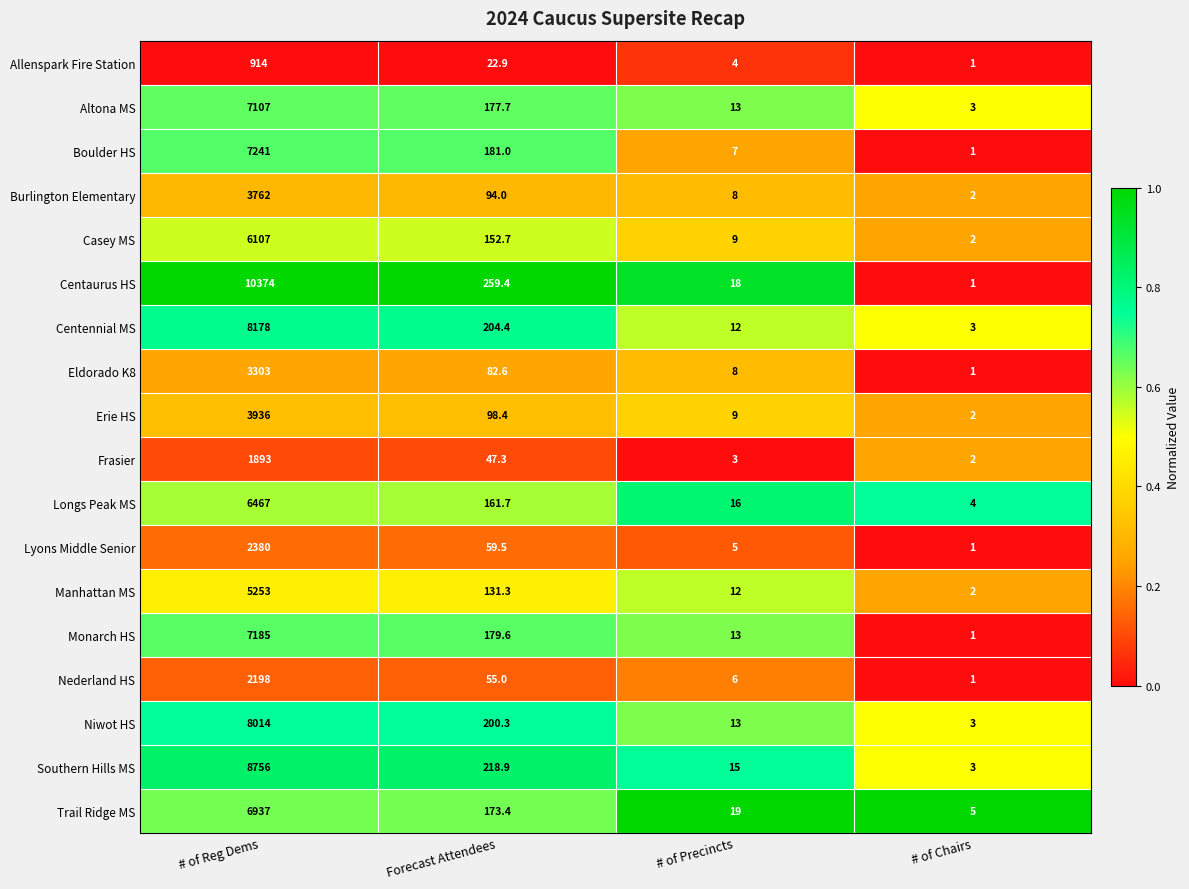

Is it true that Longs Peak MS equals 161.7 at Forecast Attendees?

True